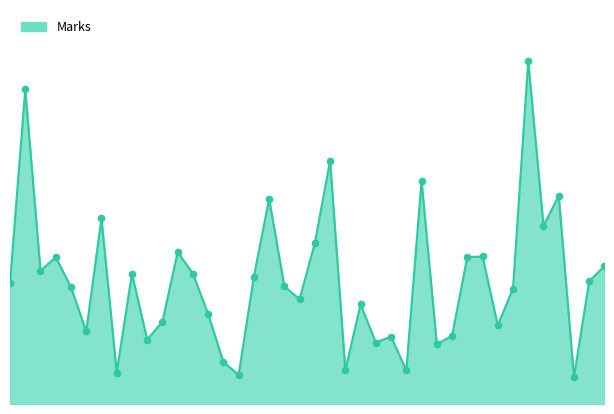

Is this an area chart (filled region under the line)?

Yes